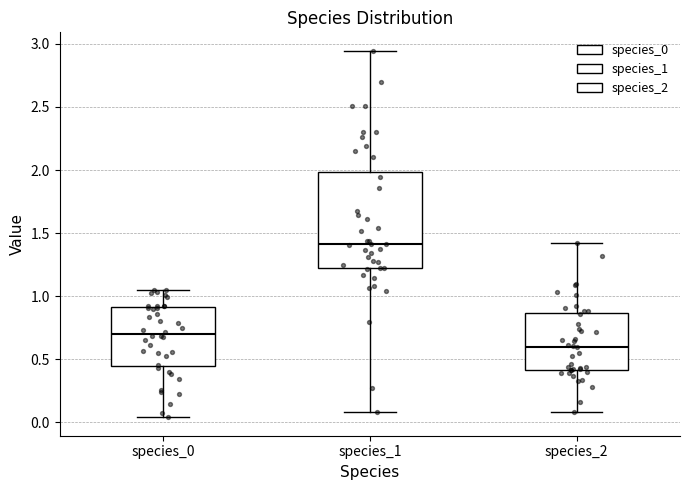

Reading left to right, transcribe this box plot: for each box, give where its median line is, the range the box spans, and where its two whiskers end, as read against the y-axis. The values are not printed on the chart, so give them approximately, as read against the axis.

species_0: median 0.70, box 0.45 to 0.90, whiskers 0.05 to 1.05
species_1: median 1.40, box 1.20 to 2.00, whiskers 0.10 to 2.95
species_2: median 0.60, box 0.40 to 0.85, whiskers 0.10 to 1.40